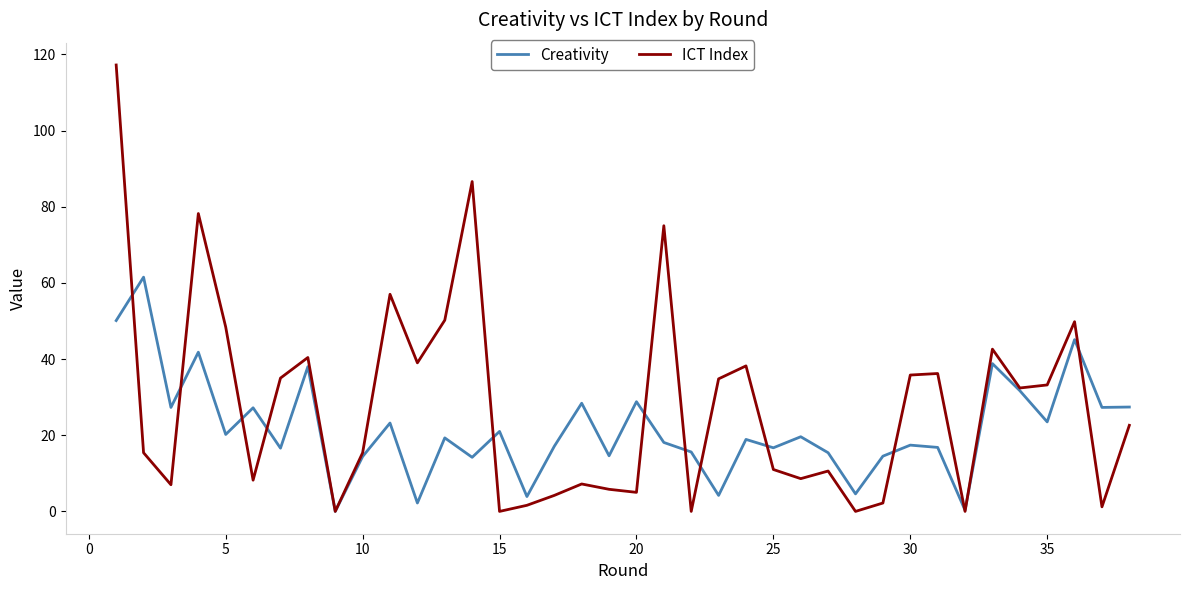

List the series in order of their peak value, highest first.

ICT Index, Creativity